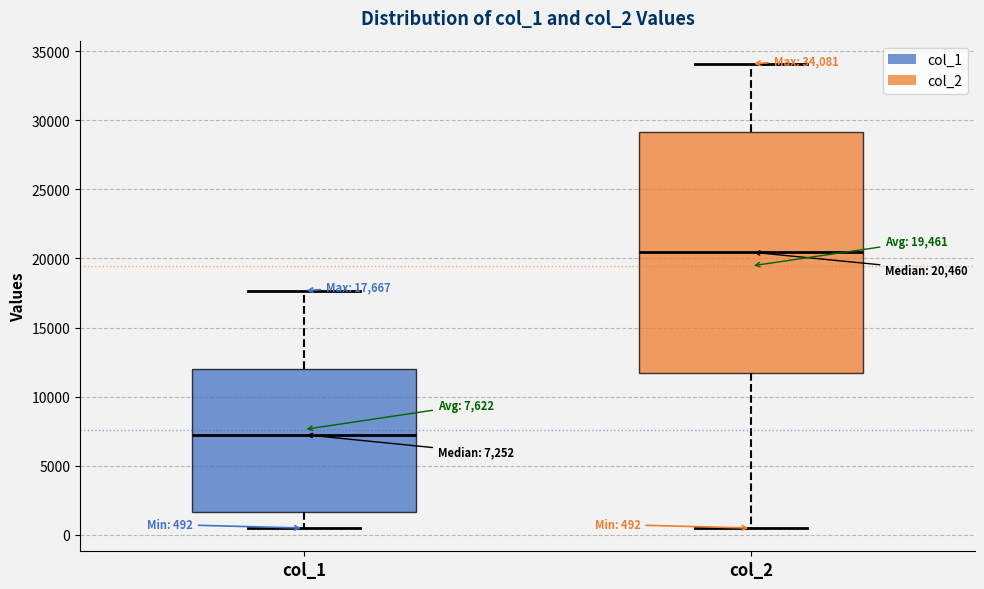

Comparing the boxes themselves (not the whiskers), which one is the tallest?

col_2